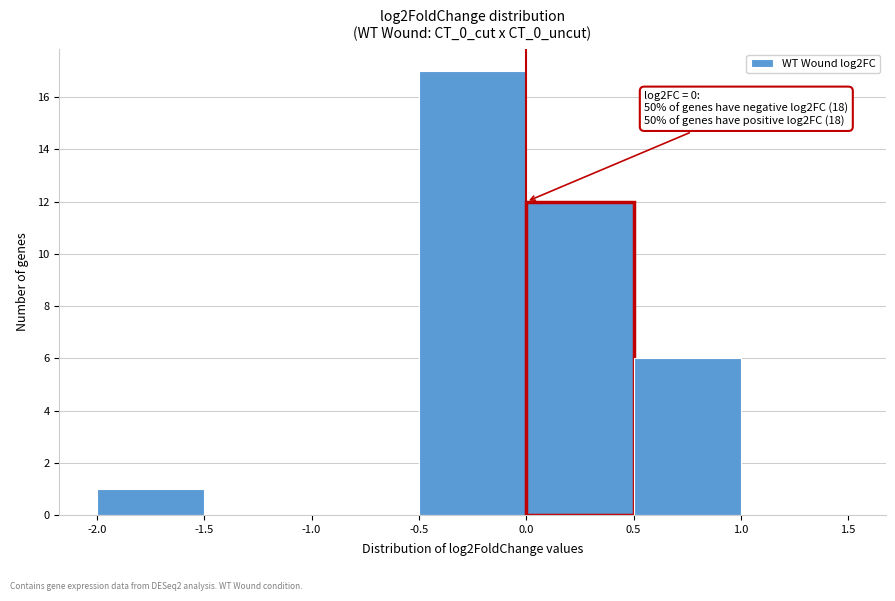

Over which range of the x-axis is the bar tallest?

-0.5 to 0.0